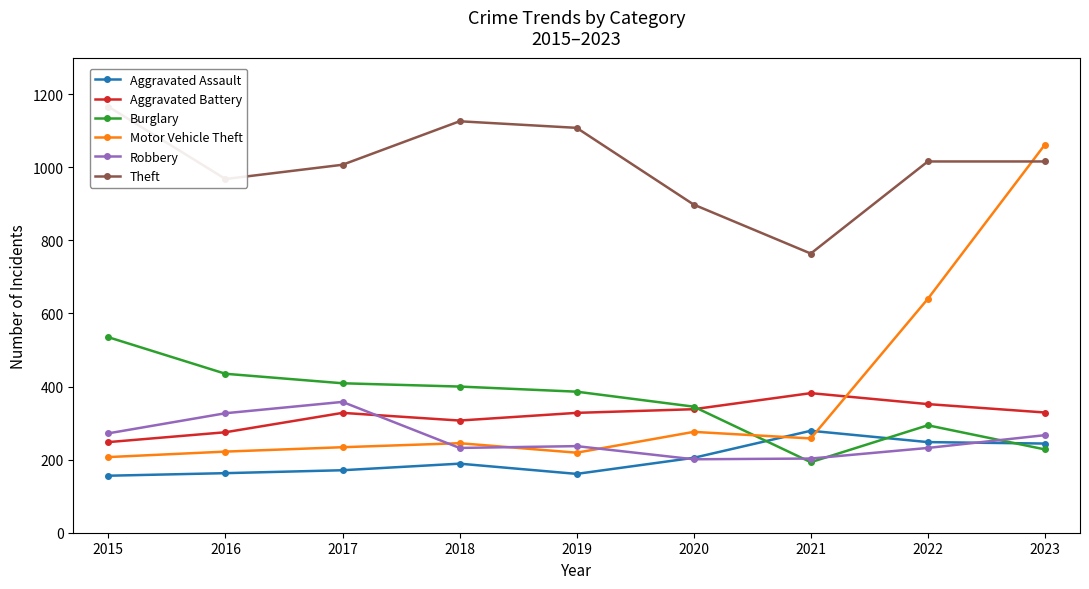

What is the difference between the Aggravated Battery values at 2021 and 2020?

44